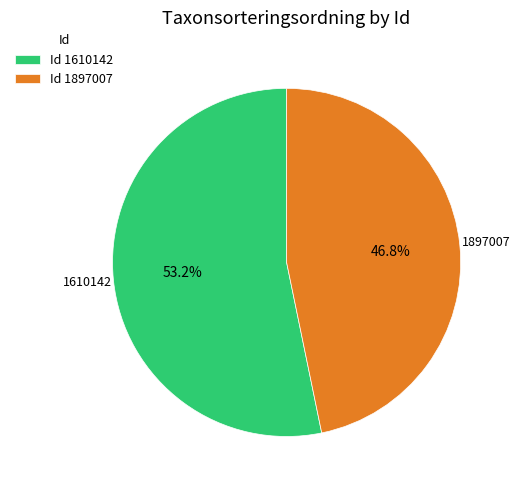

How much of the chart is everything except 1610142?

46.8%